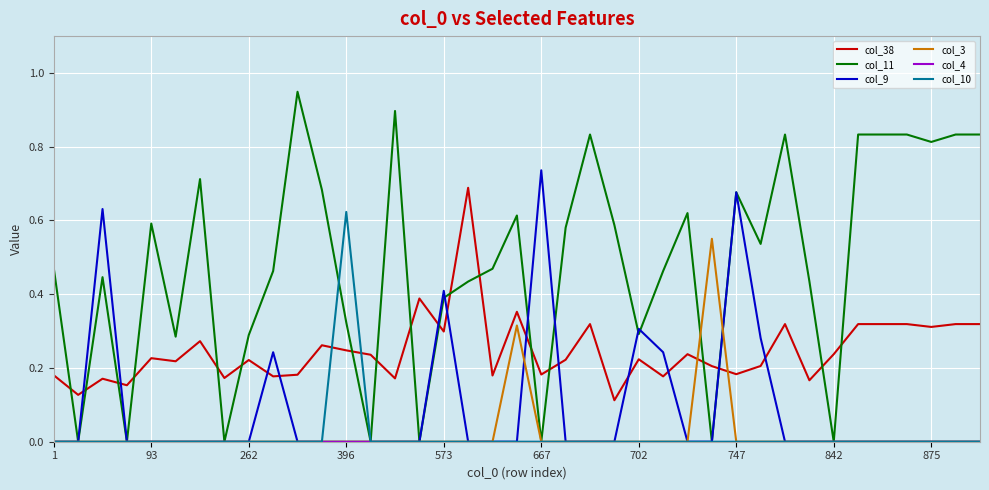

Which series ends up on top after the final intersection of col_38 and col_10?

col_38